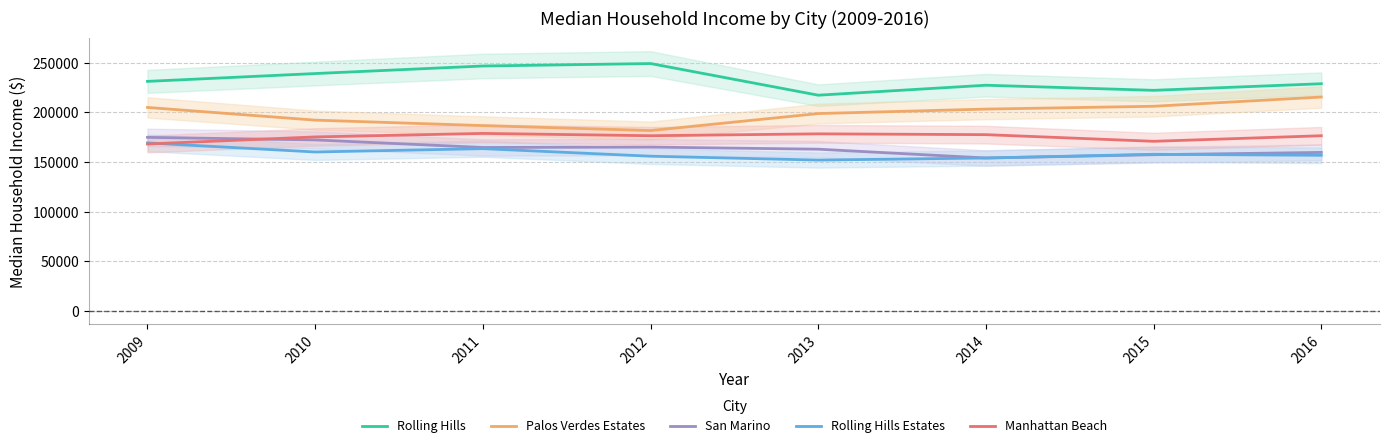

Which series has the largest total across all categories?

Rolling Hills